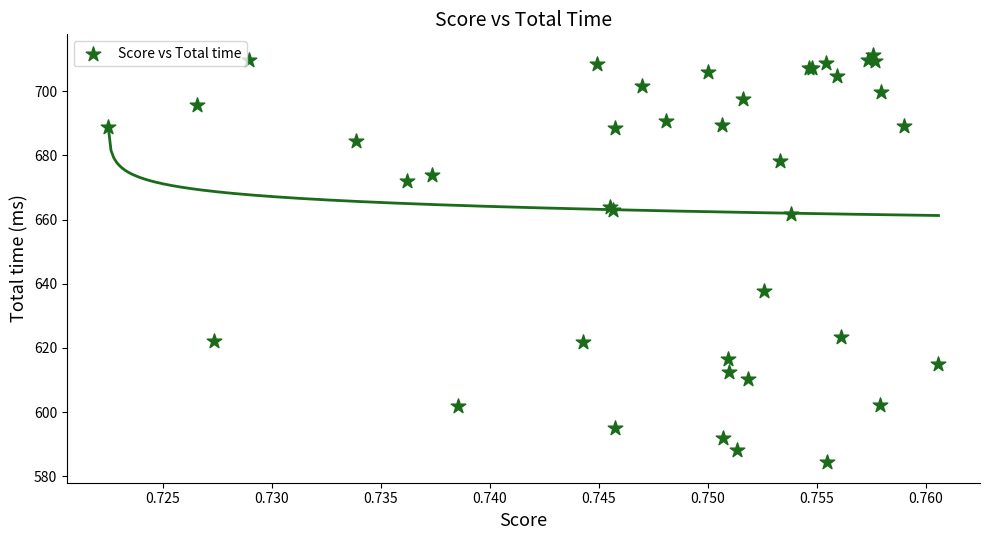

What Y value in the scatter plot is closest to 647?

637.8